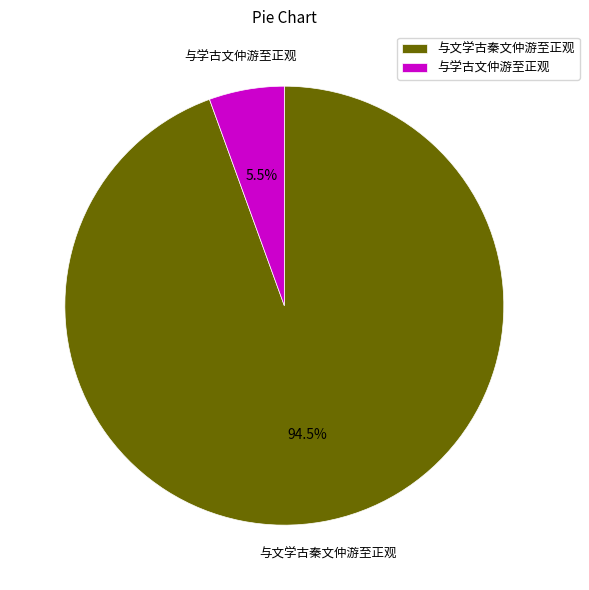

How much of the chart is everything except 与学古文仲游至正观?

94.5%